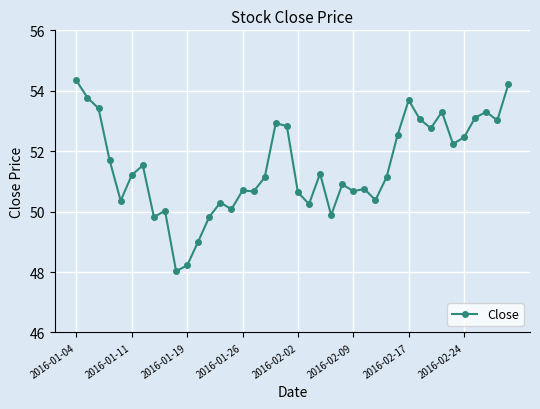

How many categories are shown in the chart?

40